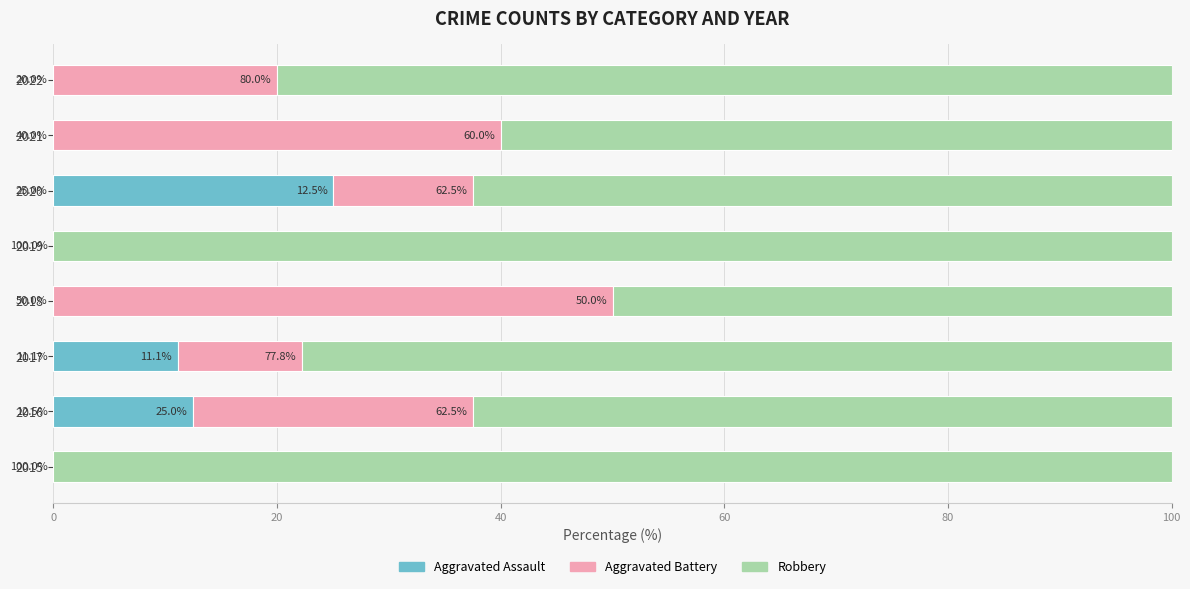

What is the highest value of the Aggravated Assault series?

25.0